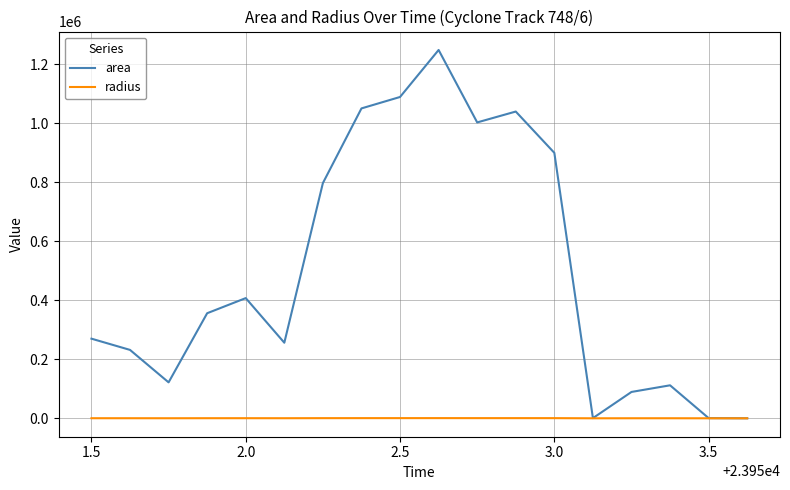

Does the chart display data point markers on the line(s)?

No